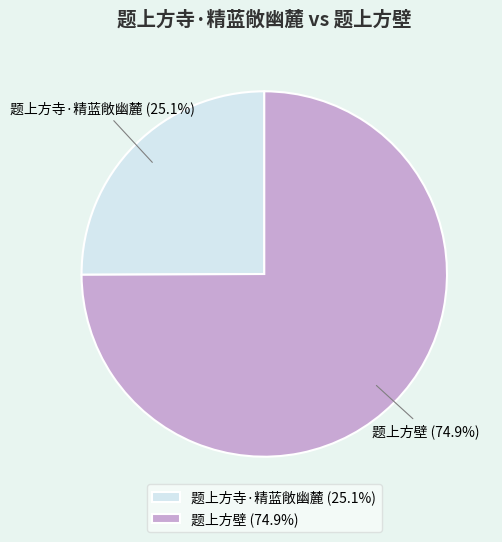

To the nearest percent, what is the average slice percentage?

50%